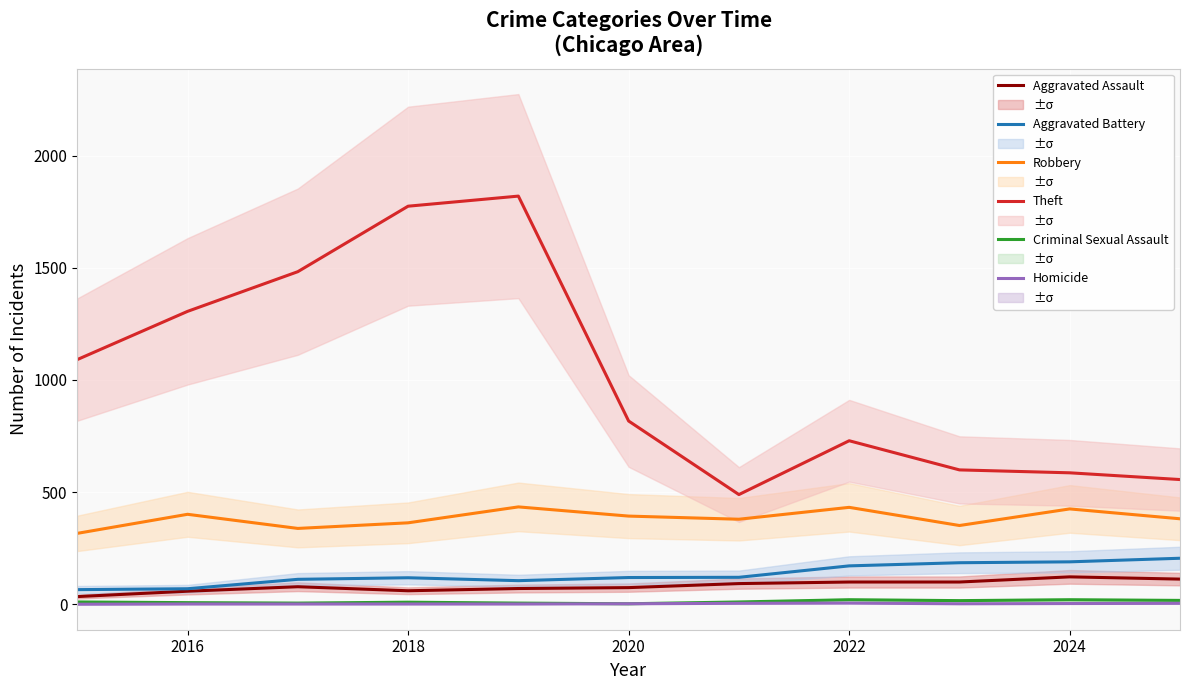

What is the lowest value of the Aggravated Battery series?

65